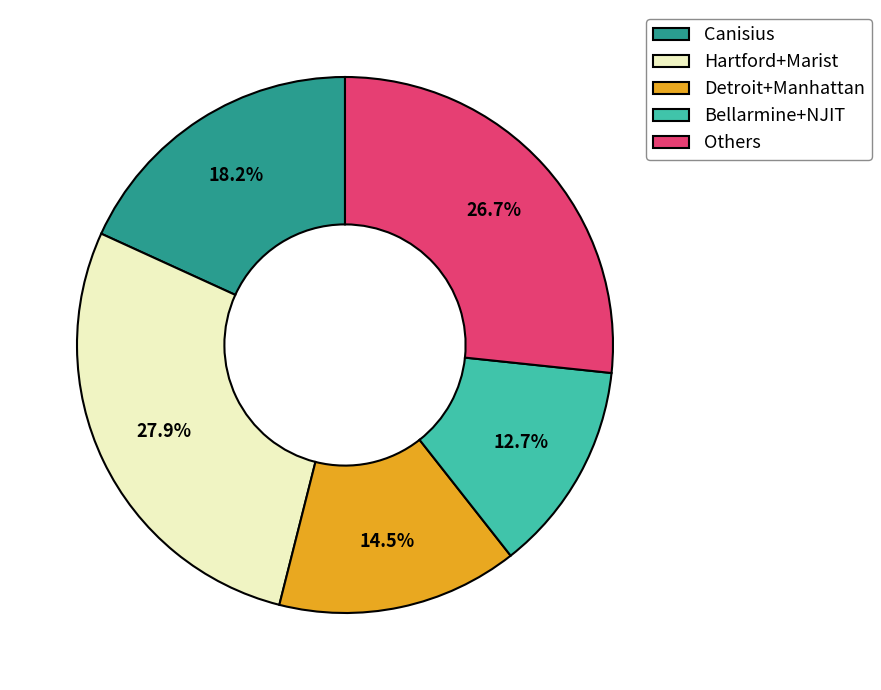

Rank the categories by value from lowest to highest.

Bellarmine+NJIT, Detroit+Manhattan, Canisius, Others, Hartford+Marist